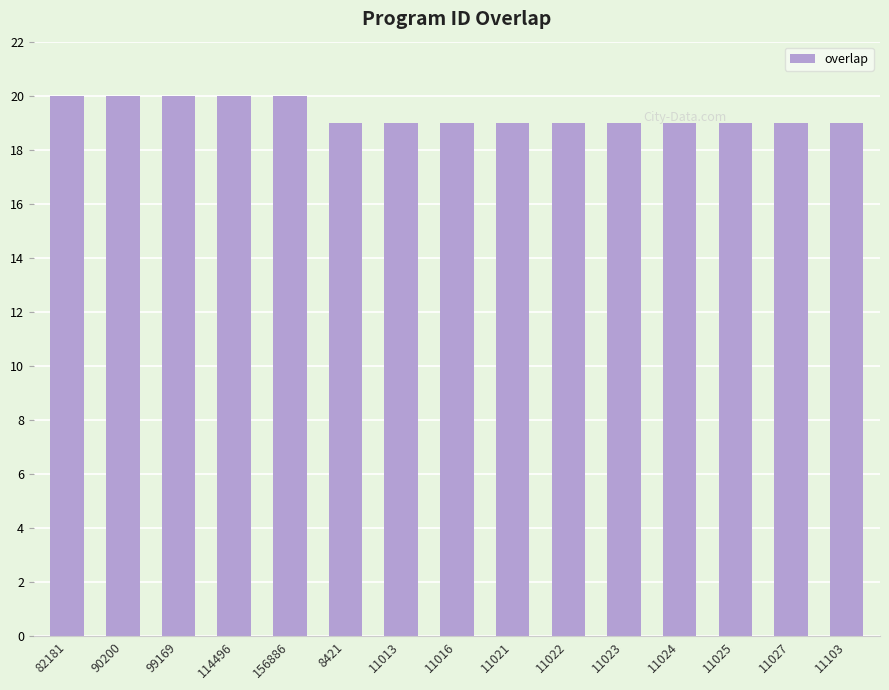

What is the smallest value displayed?

19